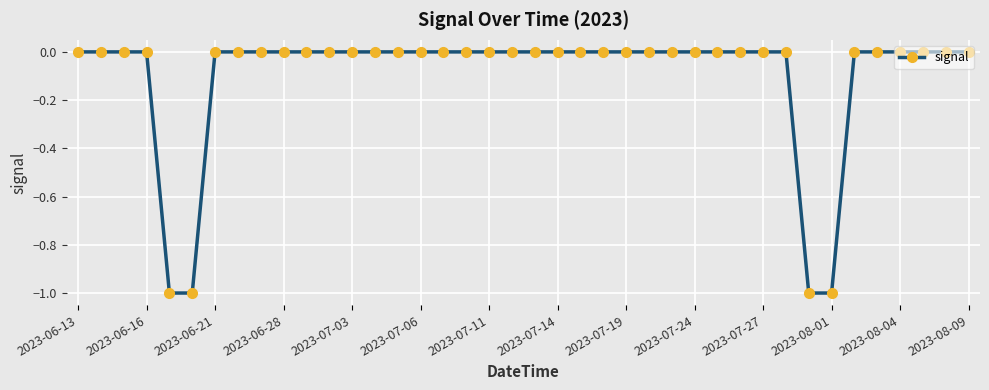

How many distinct data groups are displayed?

1